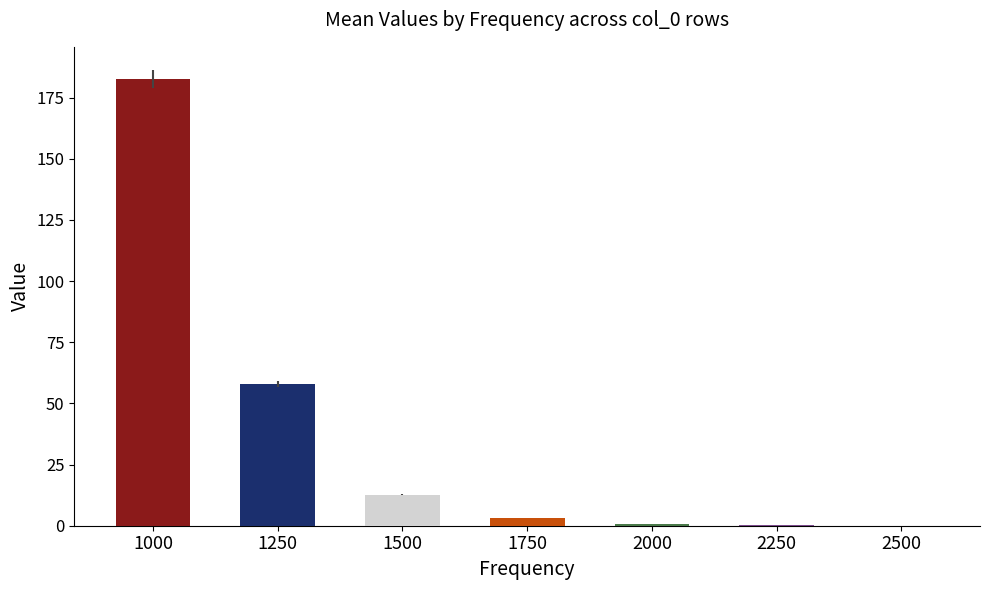

What is the greatest value displayed?

182.6